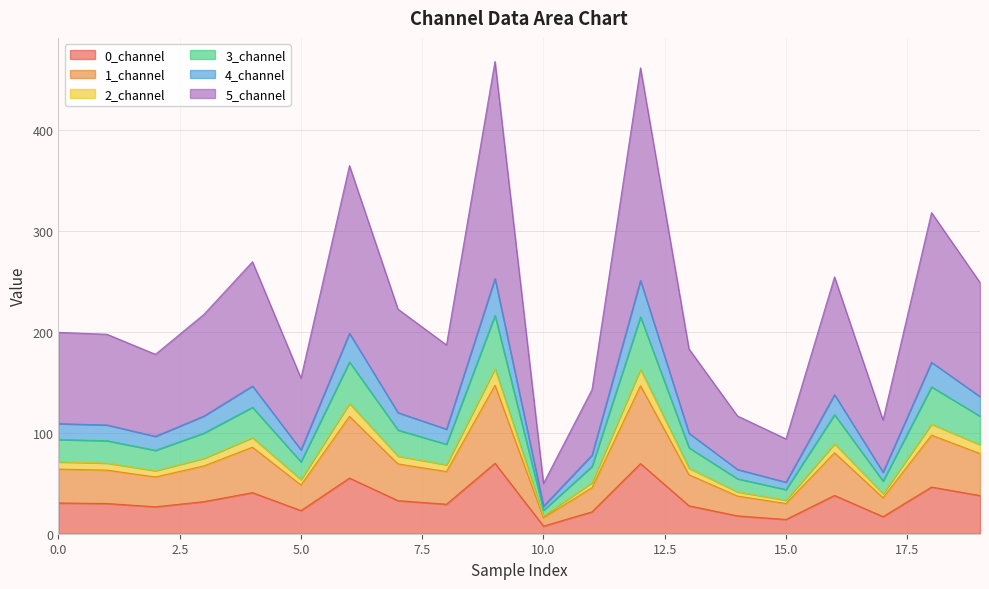

True or false: 2_channel has a value of 99.6 at 3.

False